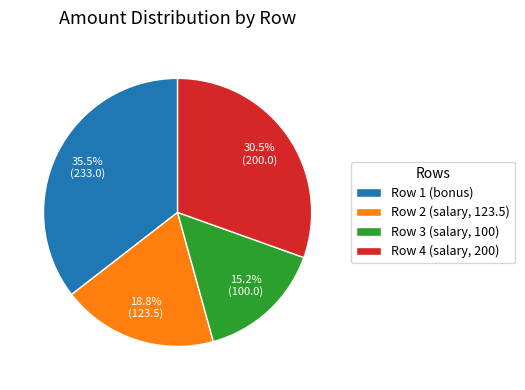

What portion of the pie excludes Row 2 (salary, 123.5)?

81.2%